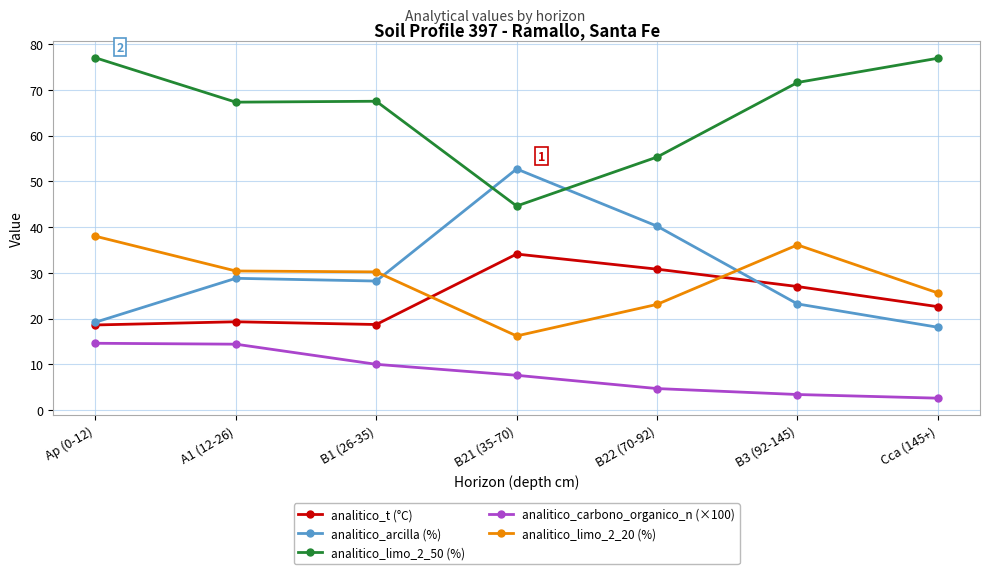

What is the sum of all analitico_t (°C) values?

171.1